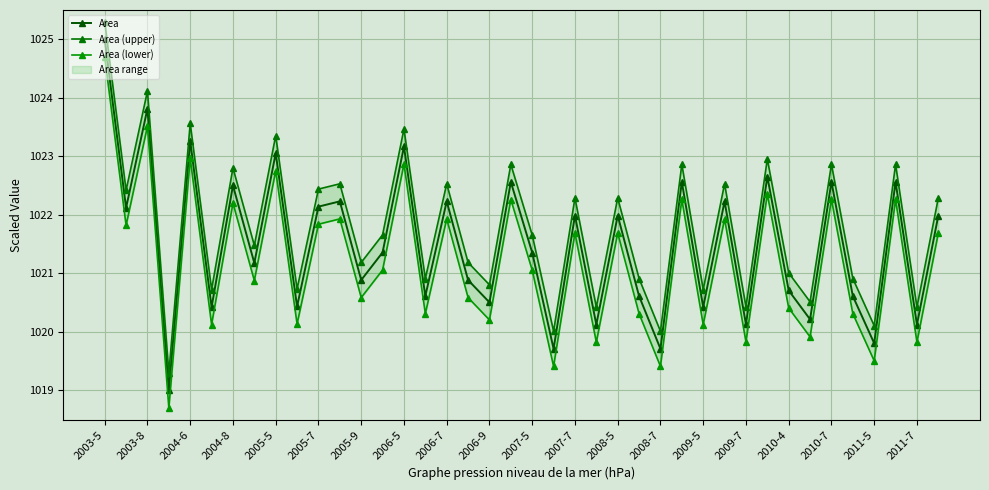

What is the lowest value of the Area series?

1019.0